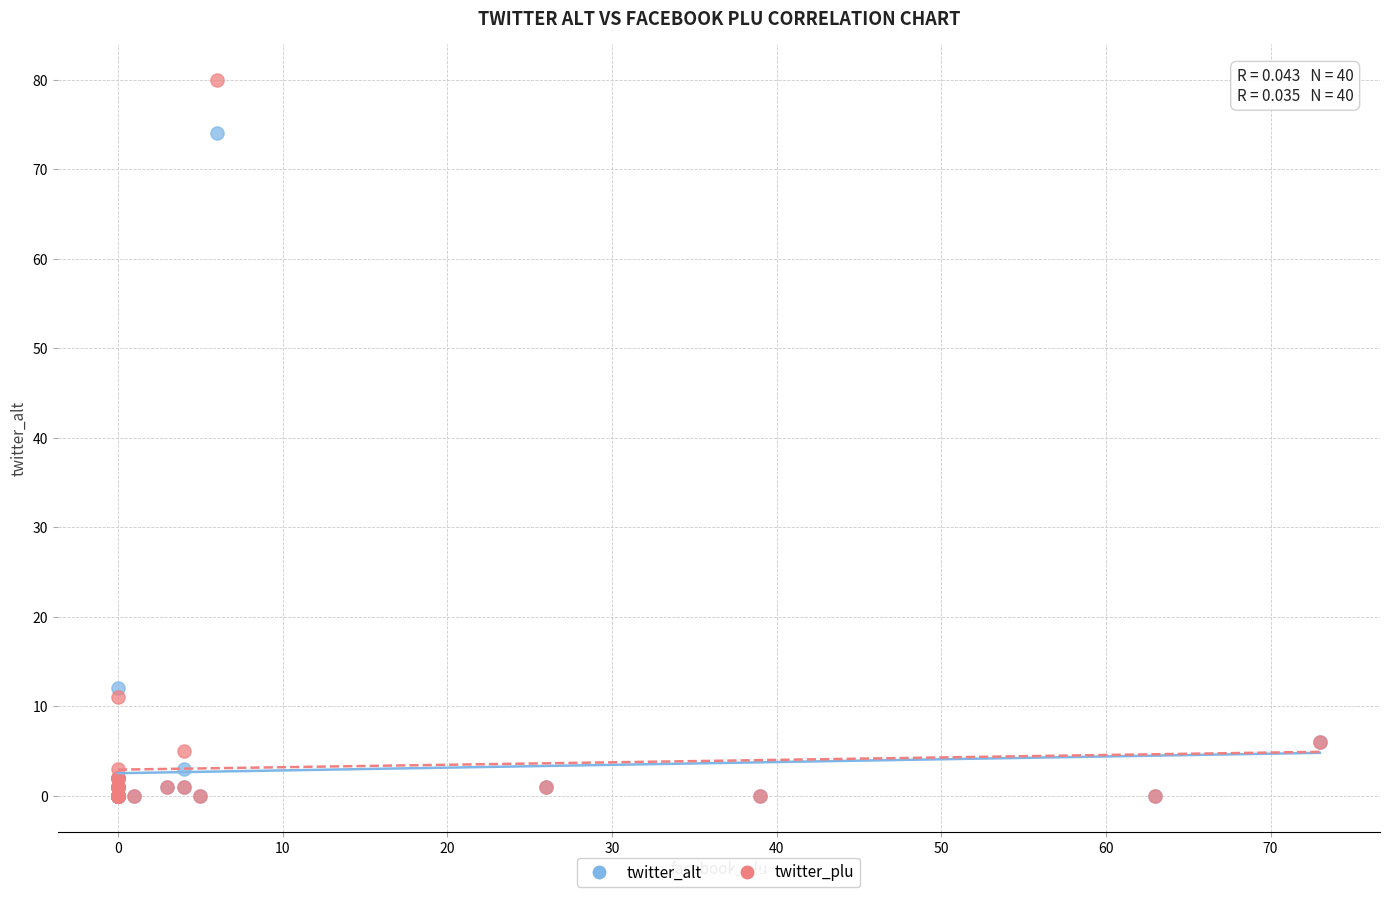

In the twitter_alt series, what Y value is closest to 37?

12